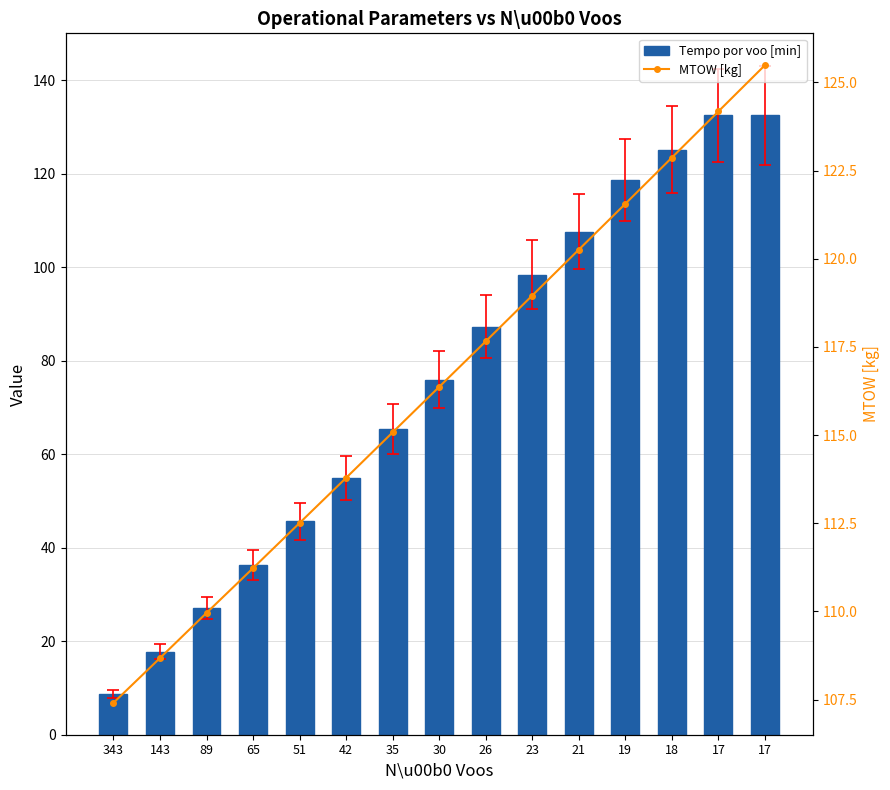

Reading right to left, transcribe all the data shown in this chart.

Tempo por voo [min]: 17=132.4	17=132.4	18=125.2	19=118.7	21=107.6	23=98.4	26=87.3	30=75.9	35=65.4	42=54.9	51=45.6	65=36.3	89=27.1	143=17.7	343=8.8
MTOW [kg]: 17=125.5	17=124.2	18=122.9	19=121.6	21=120.3	23=119.0	26=117.7	30=116.4	35=115.1	42=113.8	51=112.5	65=111.2	89=110.0	143=108.7	343=107.4